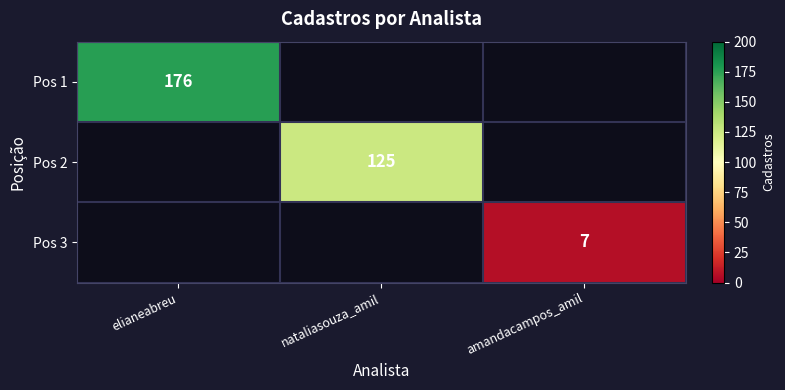

At which category does the chart reach its peak across all series?

elianeabreu